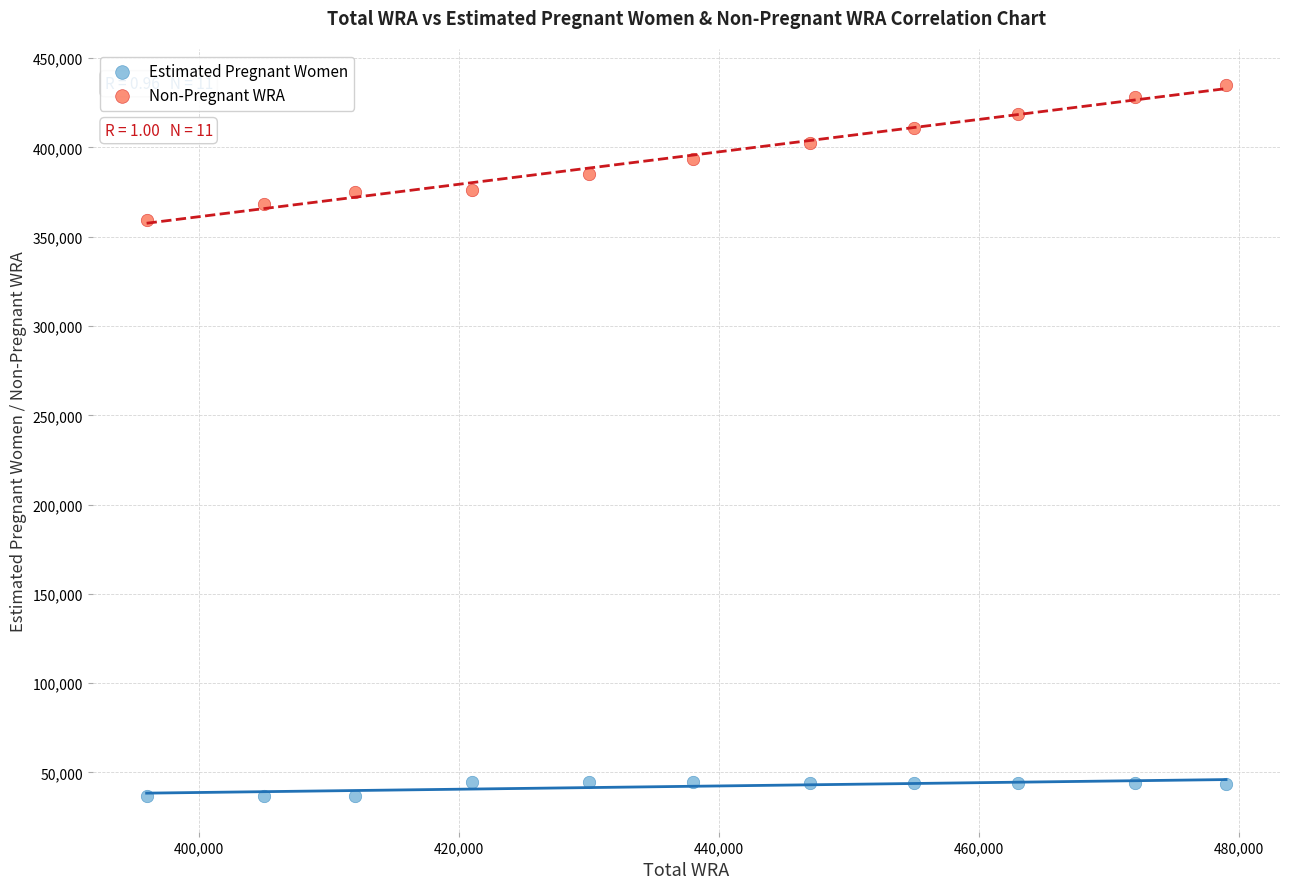

What are all the series names shown in the legend?

Estimated Pregnant Women, Non-Pregnant WRA